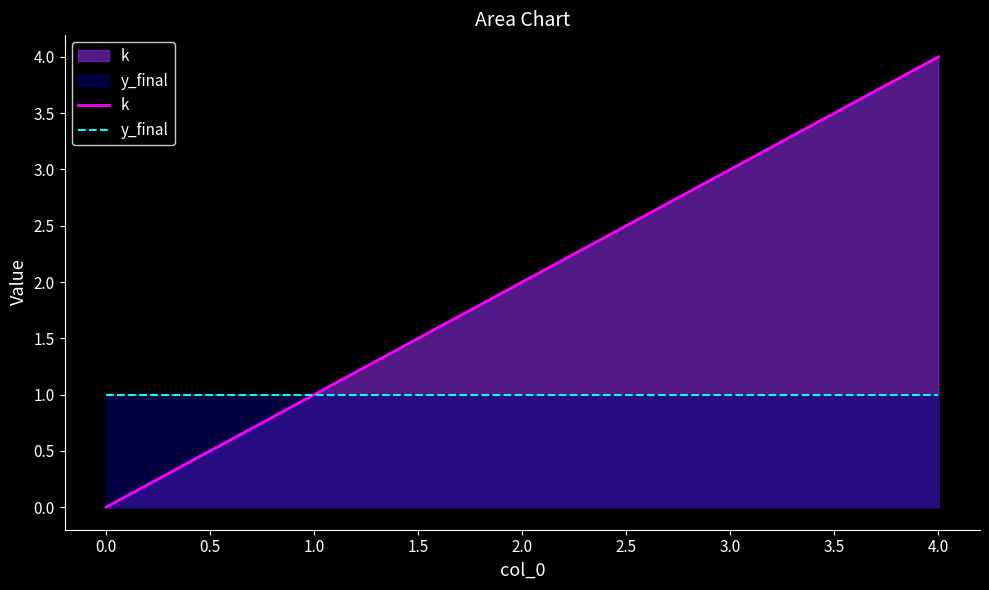

What is the value of the k point at the 2nd from the left?

1